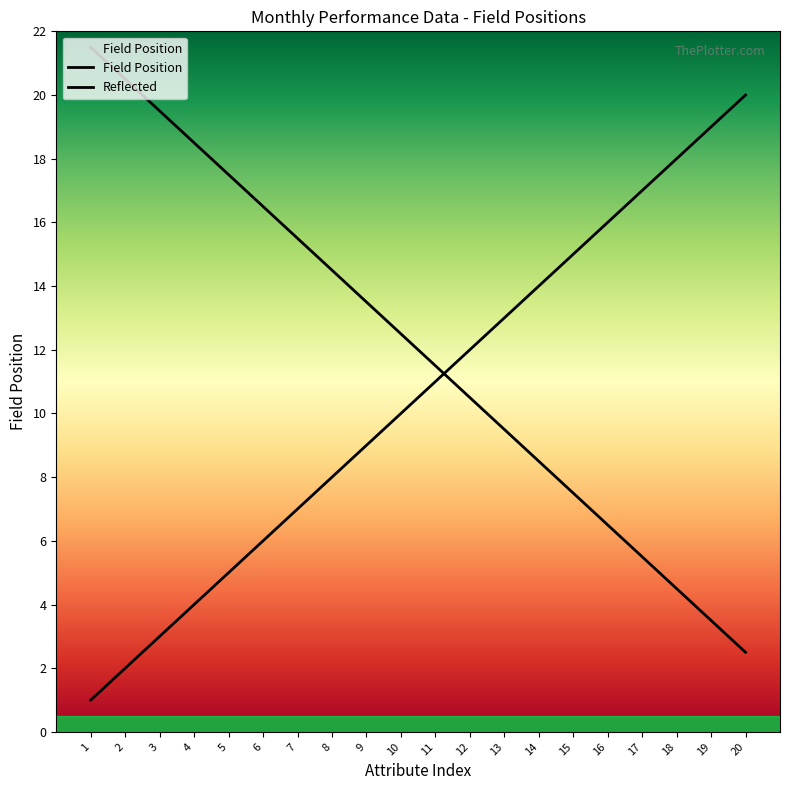

How many lines are shown in the chart?

2